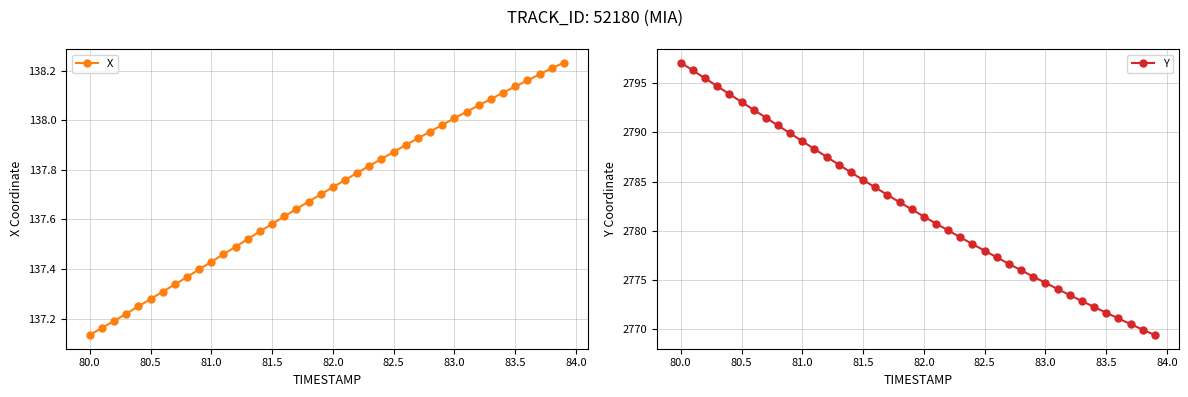

How many values in the Y series exceed 2782?

20